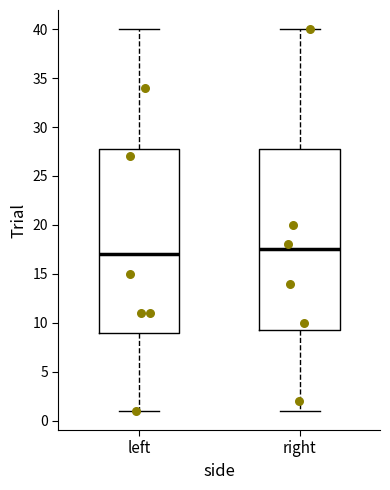

Where does the lower whisker of the box for right end on the y-axis? The values are not printed on the chart, so give them approximately, as read against the axis.

1.0